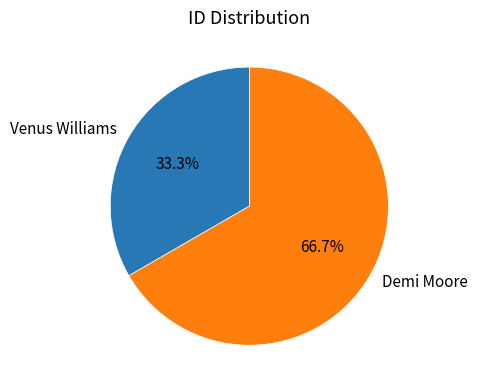

To the nearest percent, what is the difference between the Venus Williams and Demi Moore slice percentages?

33%